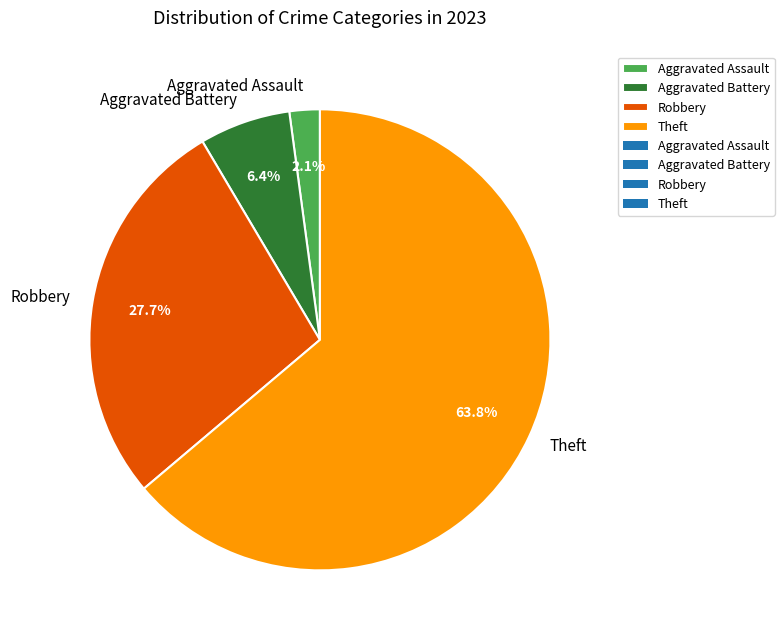

Which category has the smallest portion of the pie?

Aggravated Assault